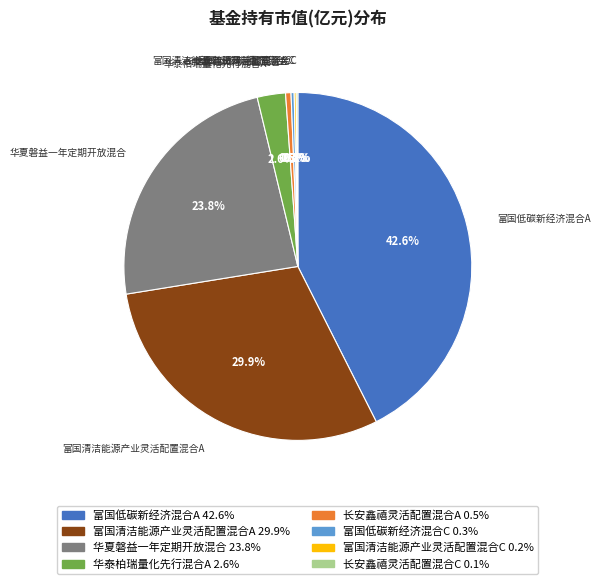

To the nearest percent, what portion does 富国清洁能源产业灵活配置混合A represent?

30%